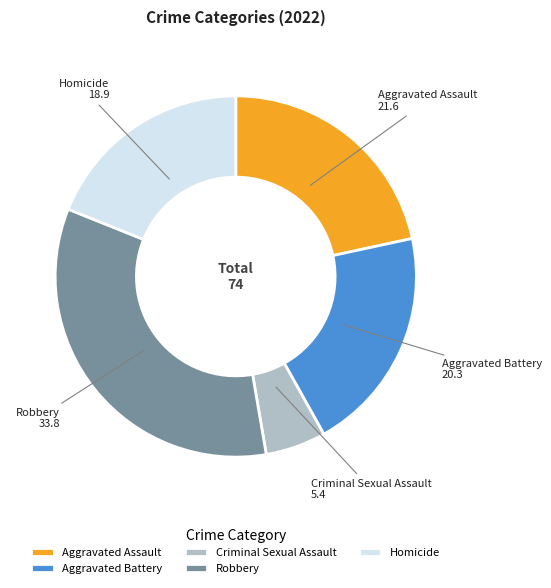

The Robbery slice represents 42% of the pie. True or false?

False